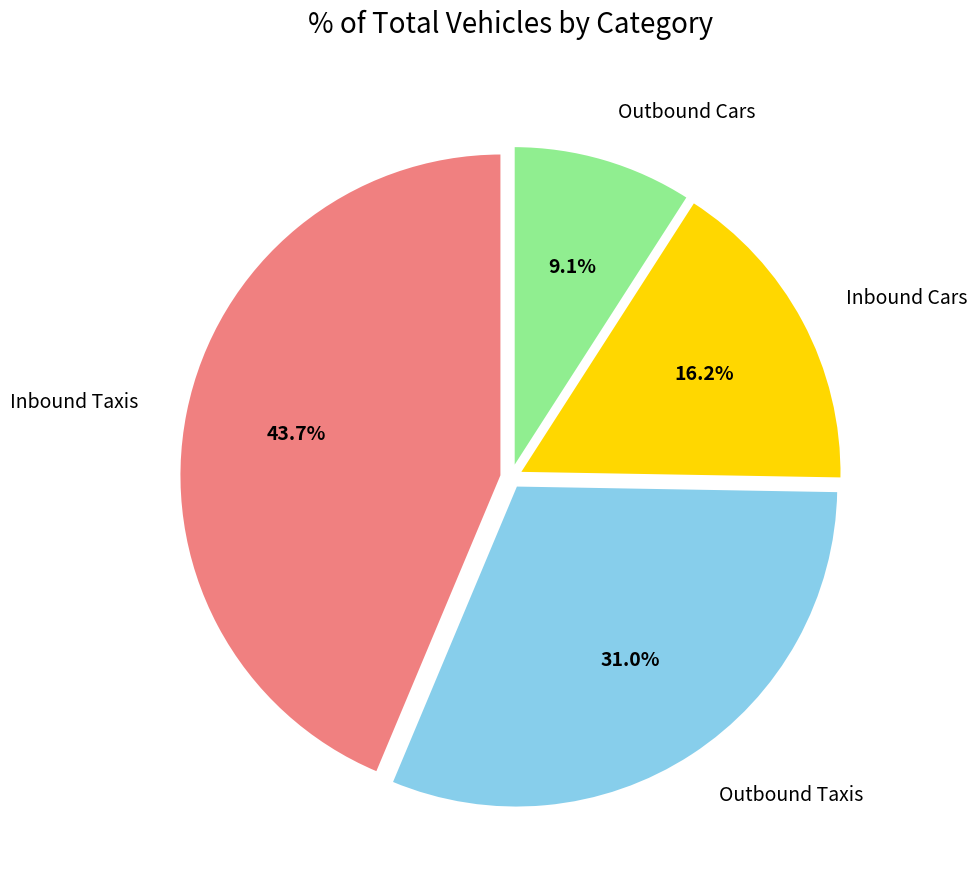

Which slice is the smallest?

Outbound Cars